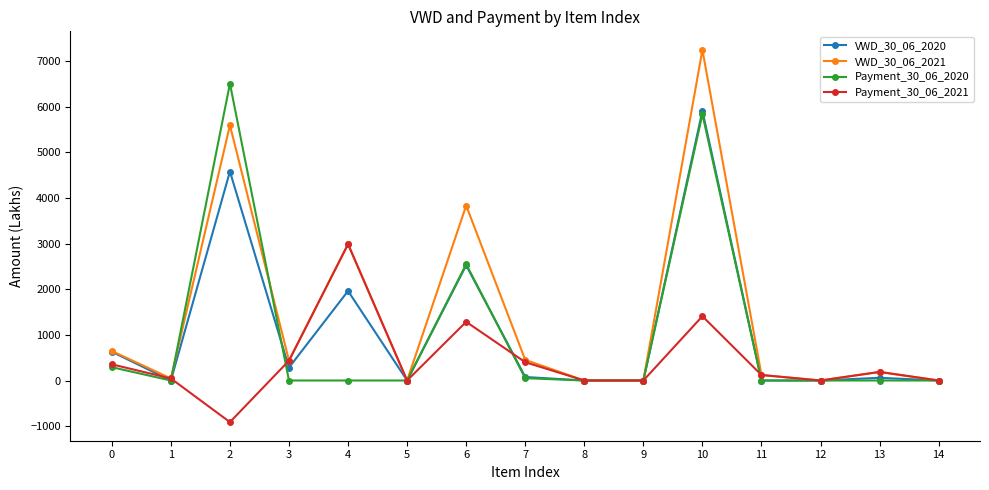

Rank the series by their maximum value, from highest to lowest.

VWD_30_06_2021, Payment_30_06_2020, VWD_30_06_2020, Payment_30_06_2021